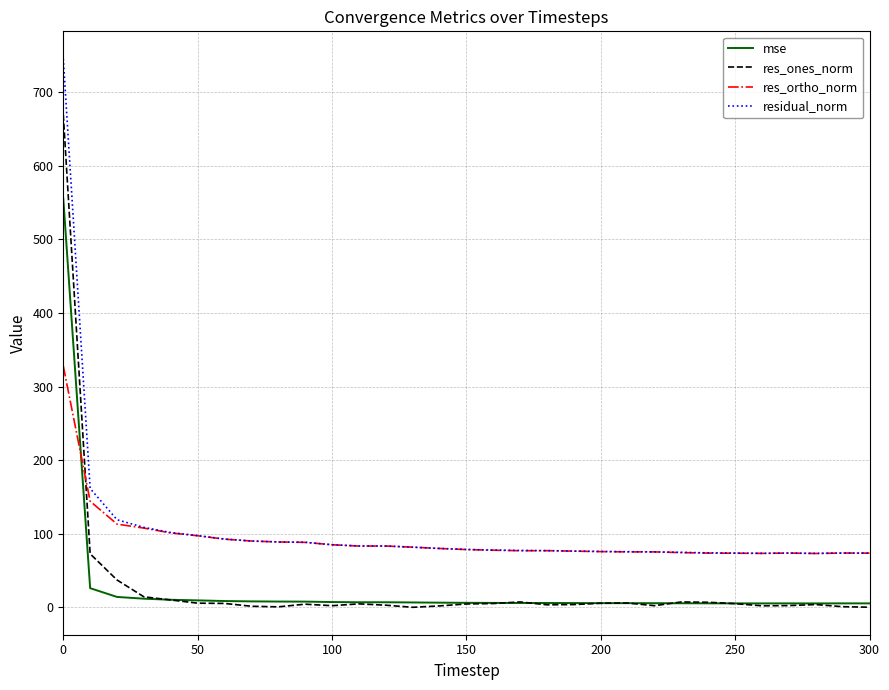

True or false: mse and residual_norm intersect in this chart.

False